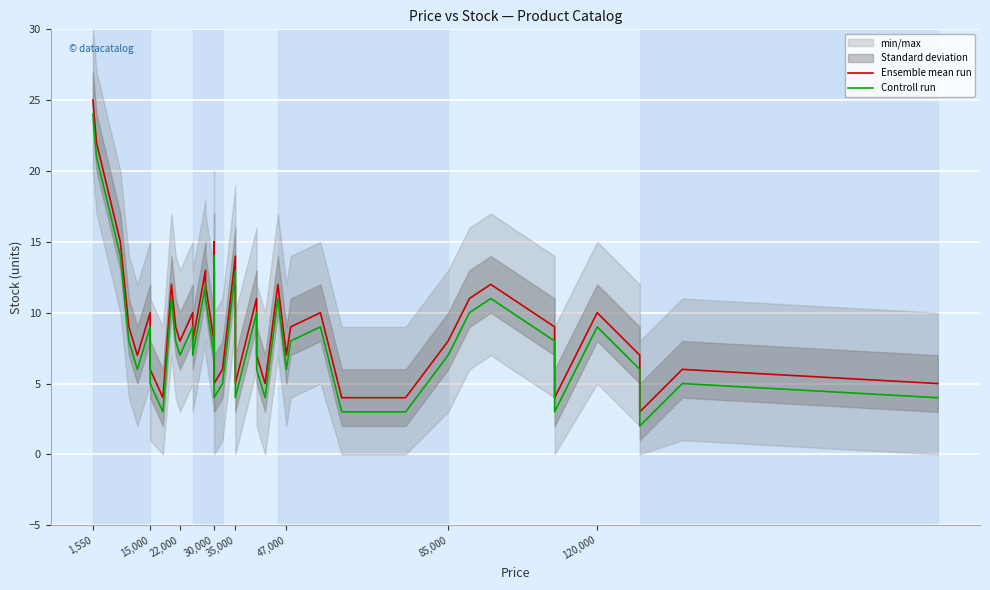

Which series has the largest total across all categories?

Ensemble mean run